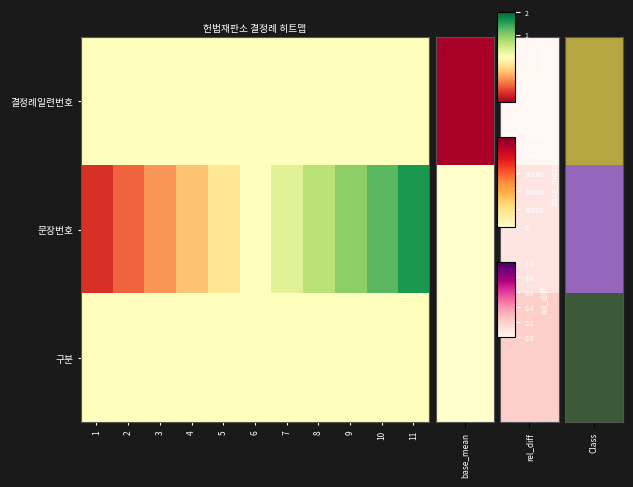

Reading right to left, what are all the values shown in this chart?

결정례일련번호: 11=0.0	10=0.0	9=0.0	8=0.0	7=0.0	6=0.0	5=0.0	4=0.0	3=0.0	2=0.0	1=0.0
문장번호: 11=1.6	10=1.3	9=0.9	8=0.6	7=0.3	6=0.0	5=-0.3	4=-0.6	3=-0.9	2=-1.3	1=-1.6
구분: 11=0.0	10=0.0	9=0.0	8=0.0	7=0.0	6=0.0	5=0.0	4=0.0	3=0.0	2=0.0	1=0.0